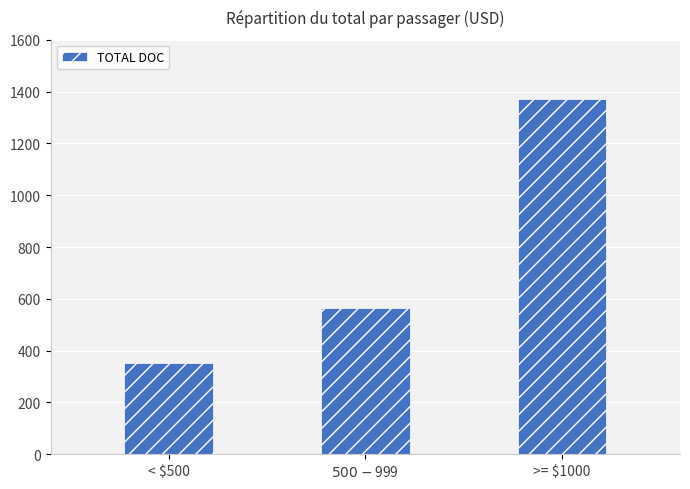

What is the change in value from < $500 to $500 - $999?

+214.8